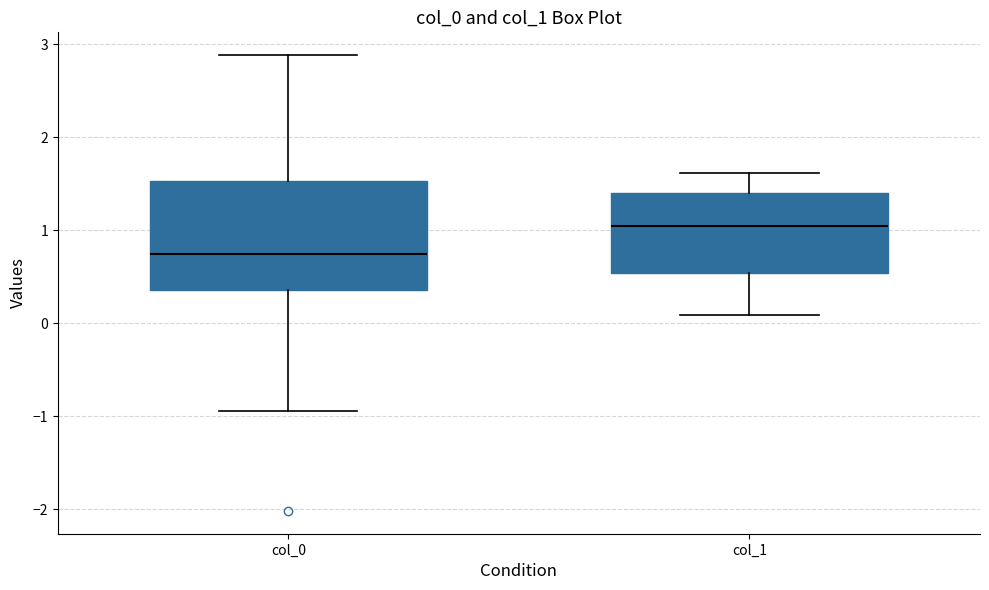

Comparing the boxes themselves (not the whiskers), which one is the tallest?

col_0